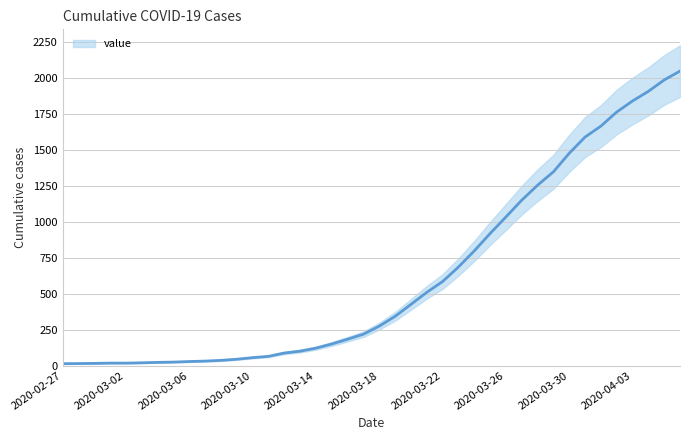

What is the maximum value for value?

2048